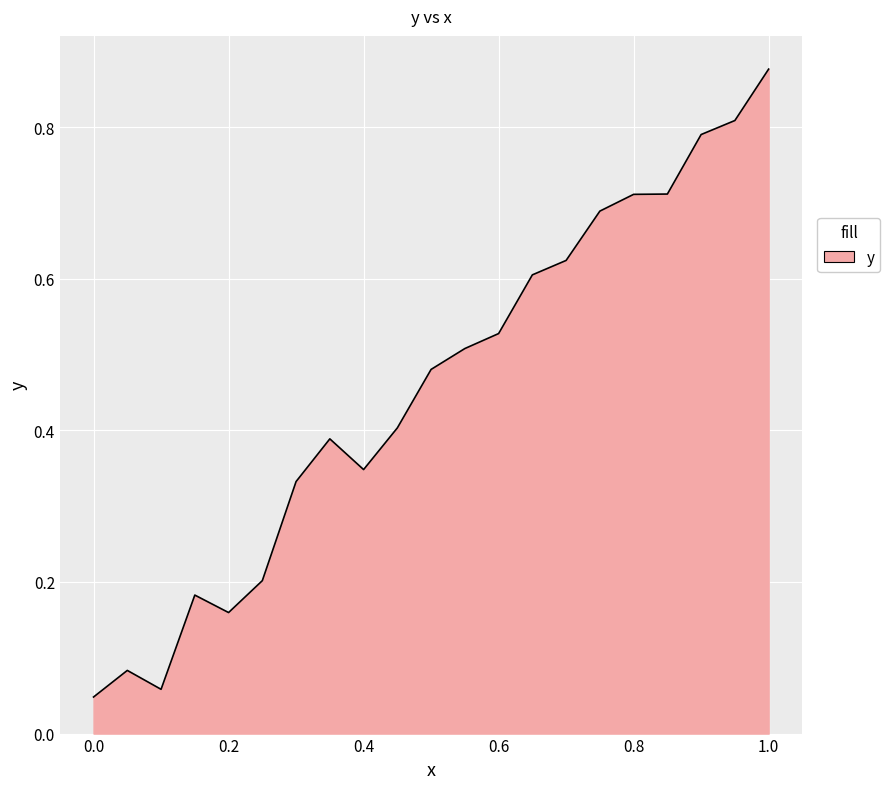

Which category has the highest value across all series?

1.0